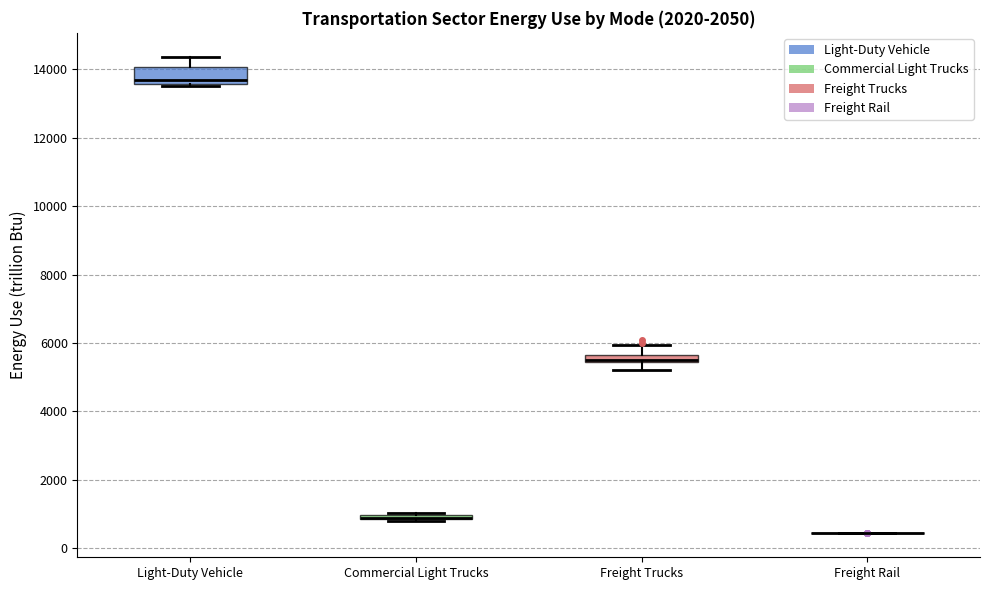

Where is the upper edge of the box for Light-Duty Vehicle on the y-axis? The values are not printed on the chart, so give them approximately, as read against the axis.

14000